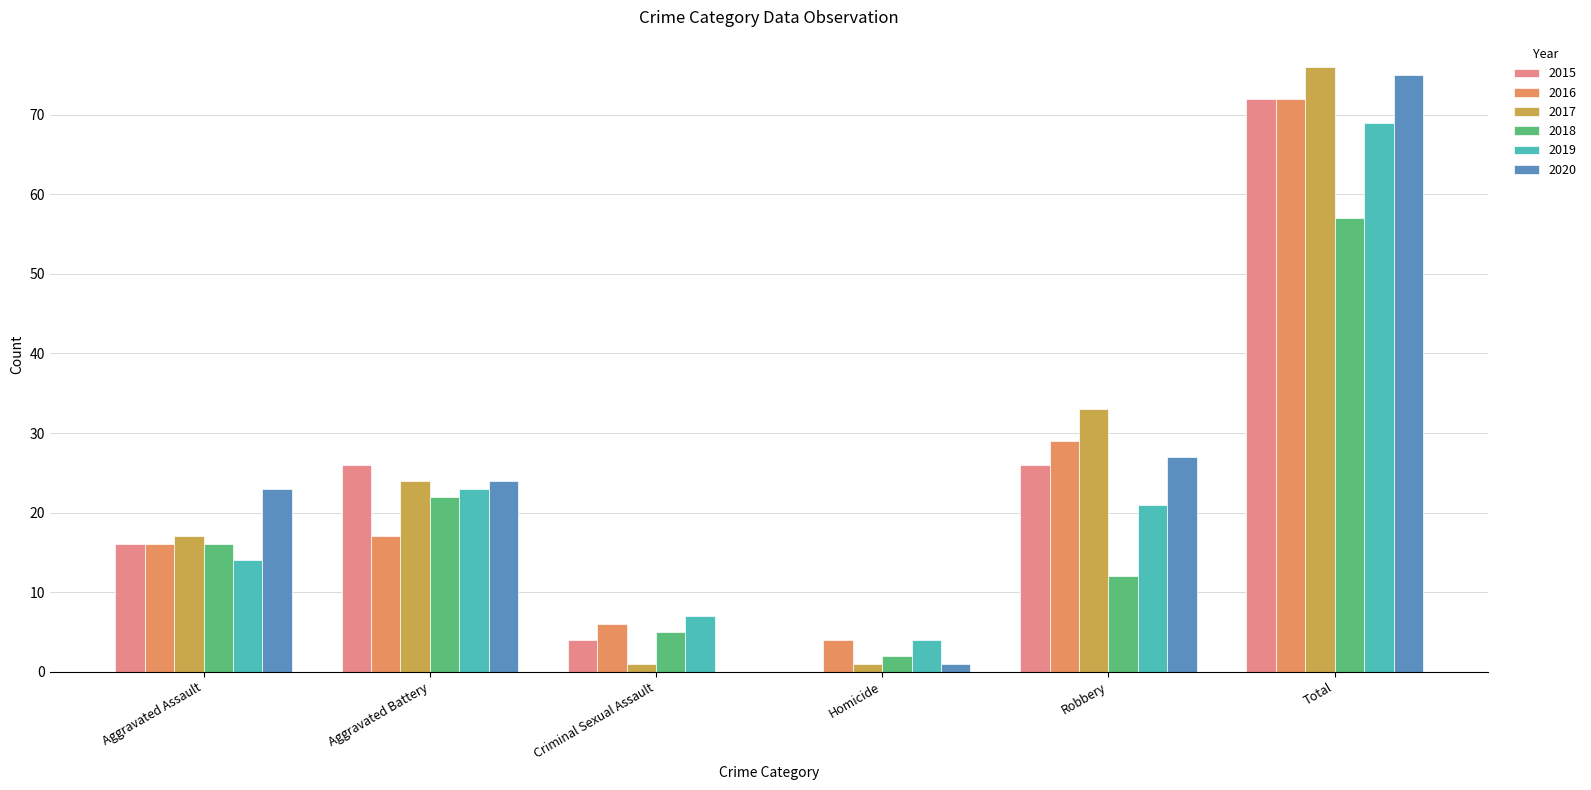

The value of 2015 at Aggravated Battery is 26. True or false?

True